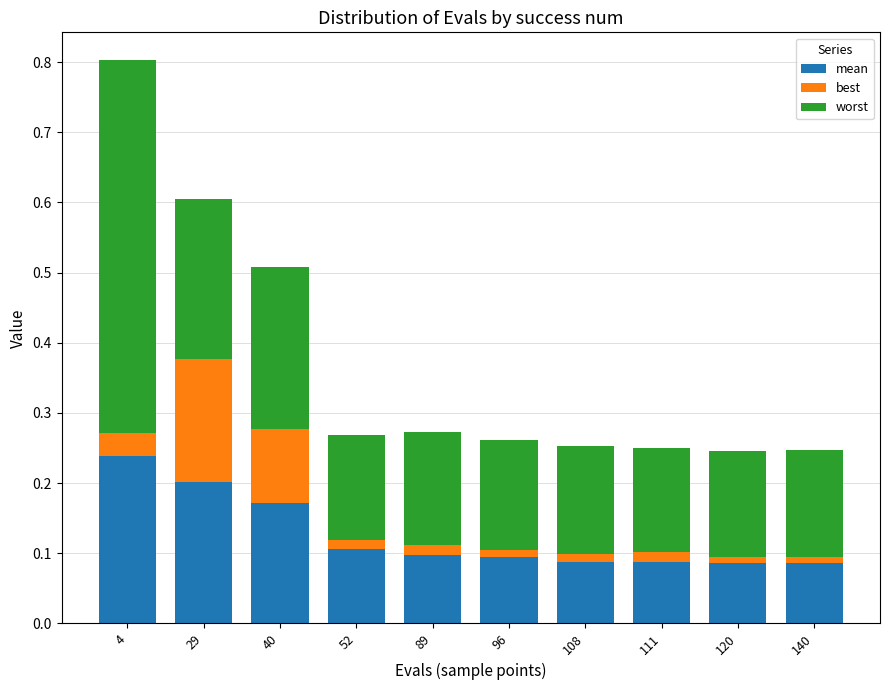

List the series in order of their overall mean, highest first.

worst, mean, best